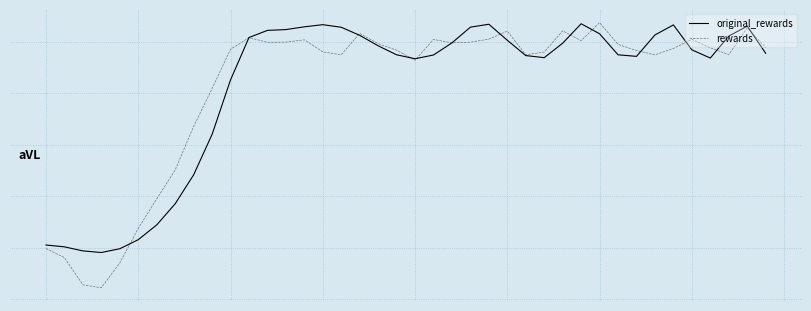

What are all the series names shown in the legend?

original_rewards, rewards